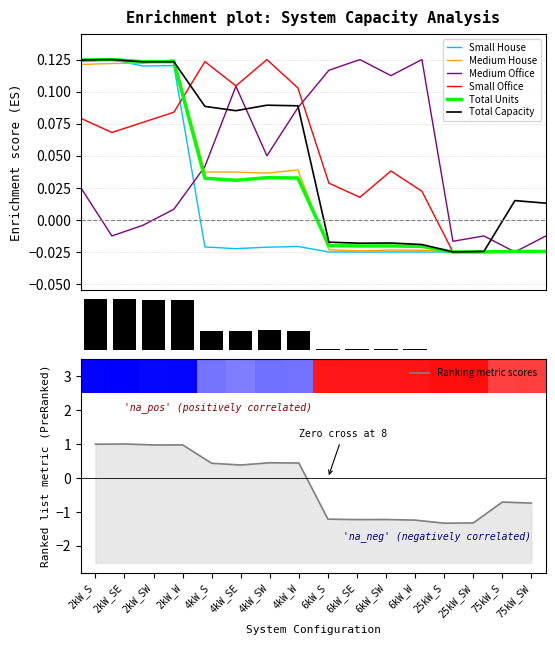

What is the sum of all Total Capacity values?

0.8